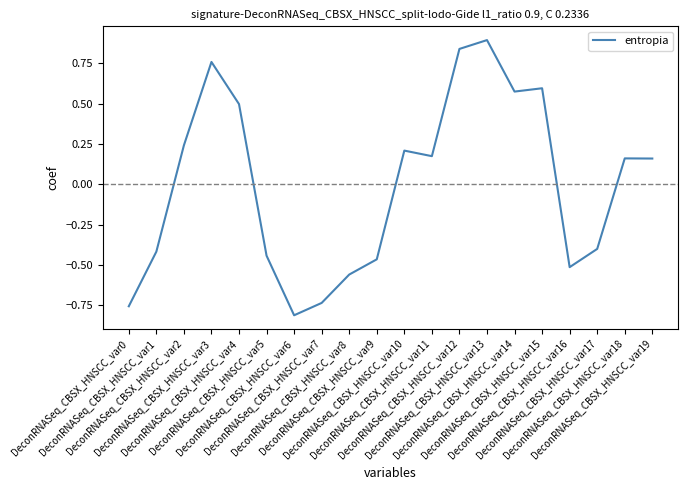

What is the difference between the maximum and minimum values?

1.7